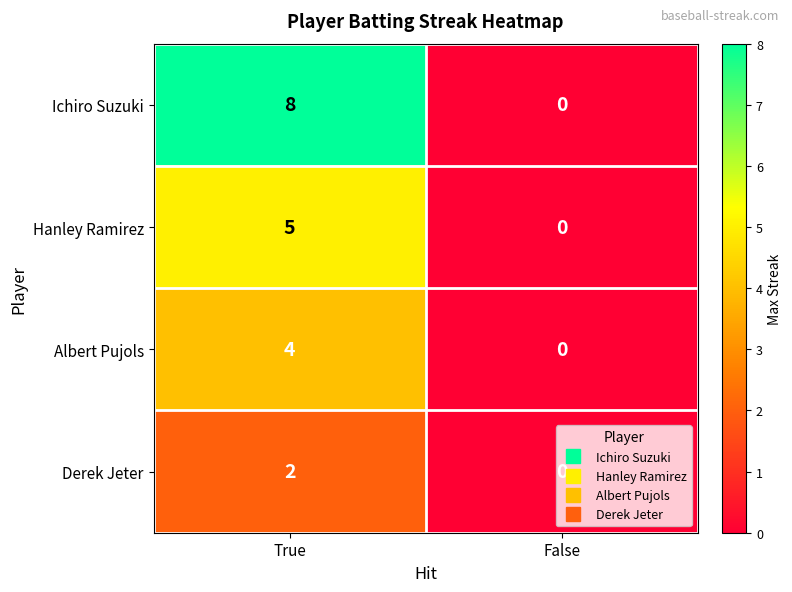

What is the maximum value shown in the chart?

8